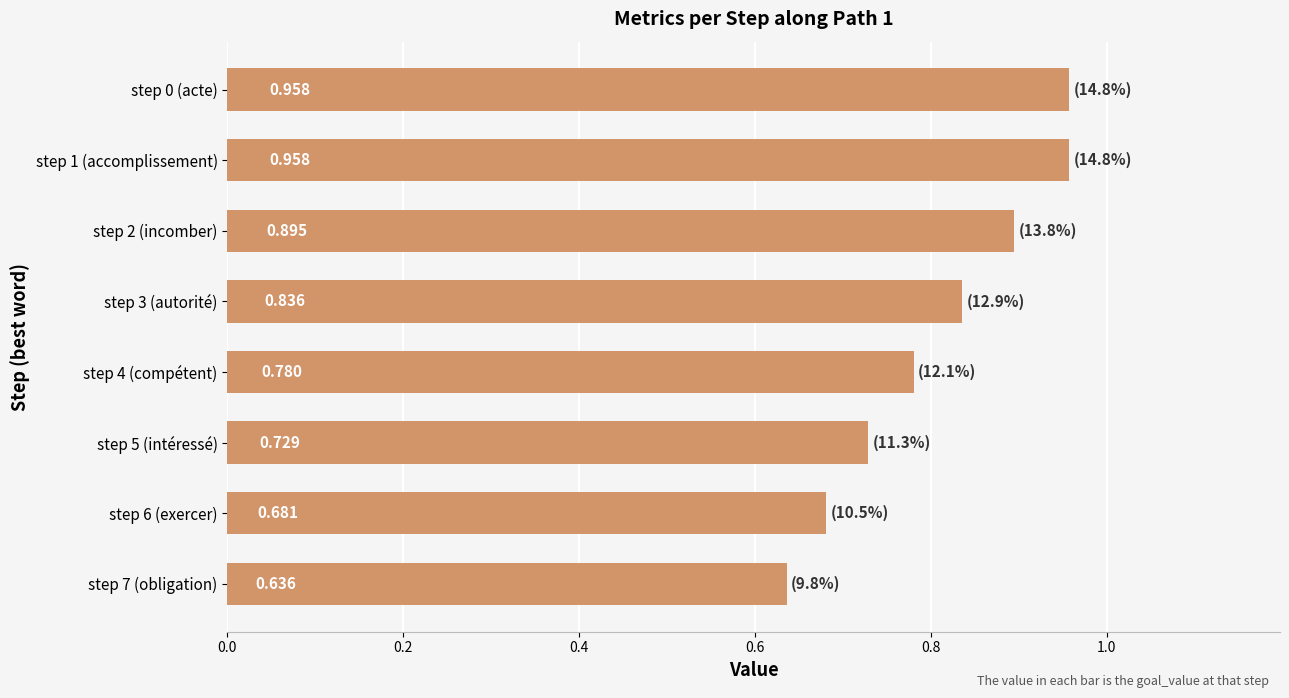

What is the difference between the second highest and second lowest values?

0.3